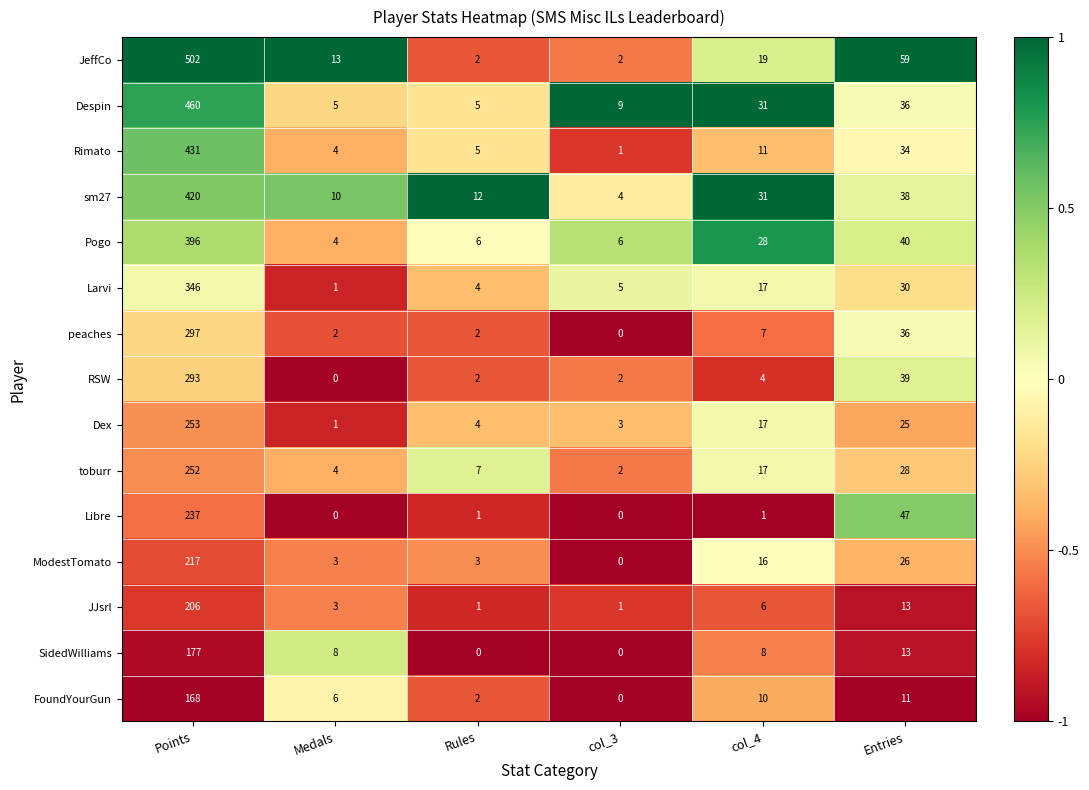

What is the difference between the ModestTomato values at Points and Rules?

214